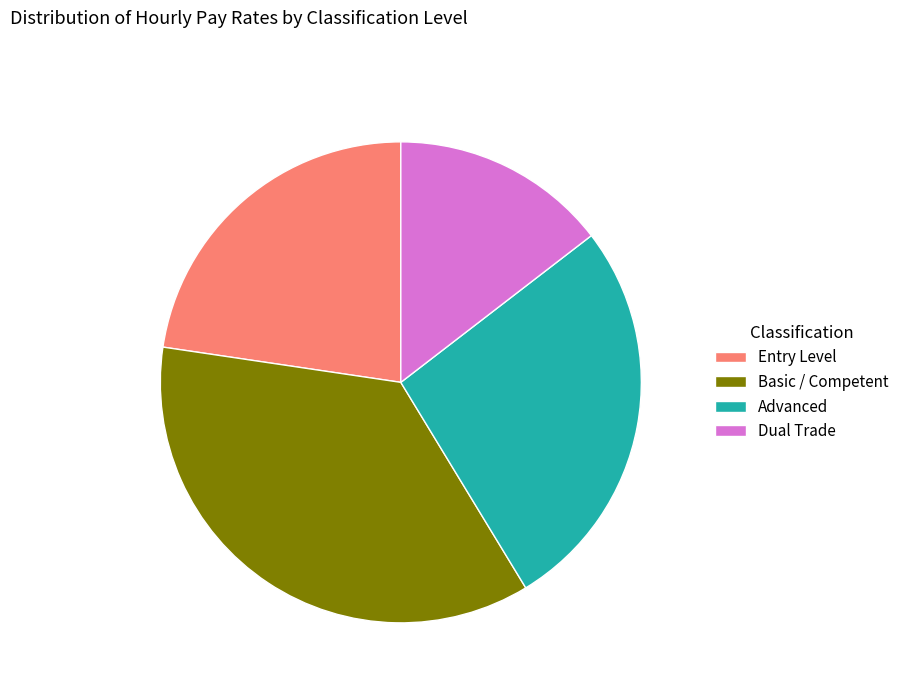

Is the sum of Advanced and Entry Level greater than half?

No